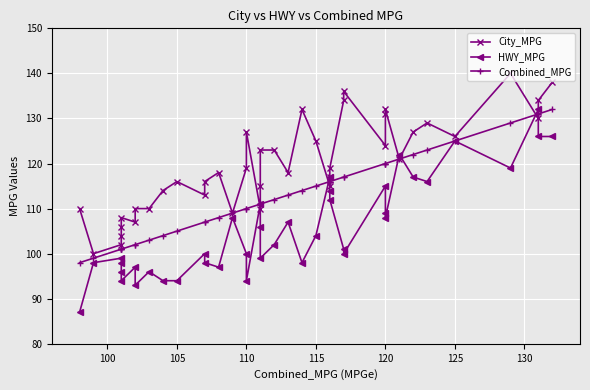

What are all the series names shown in the legend?

City_MPG, HWY_MPG, Combined_MPG